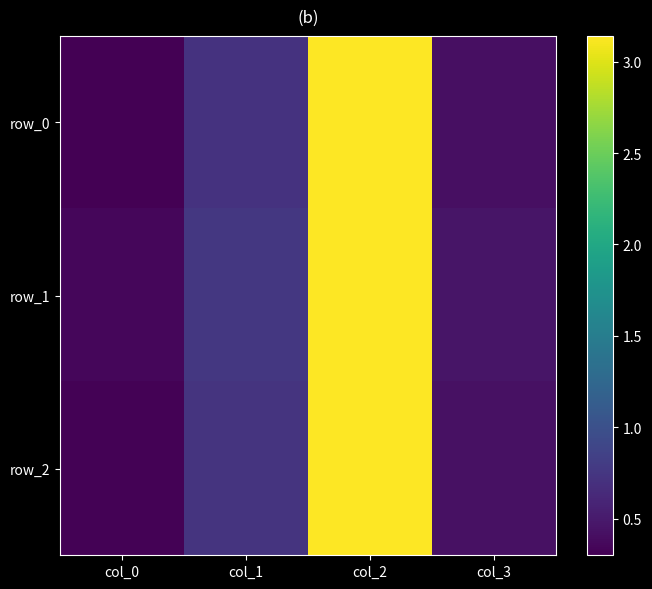

What is the difference between the row_2 values at col_3 and col_0?

0.1